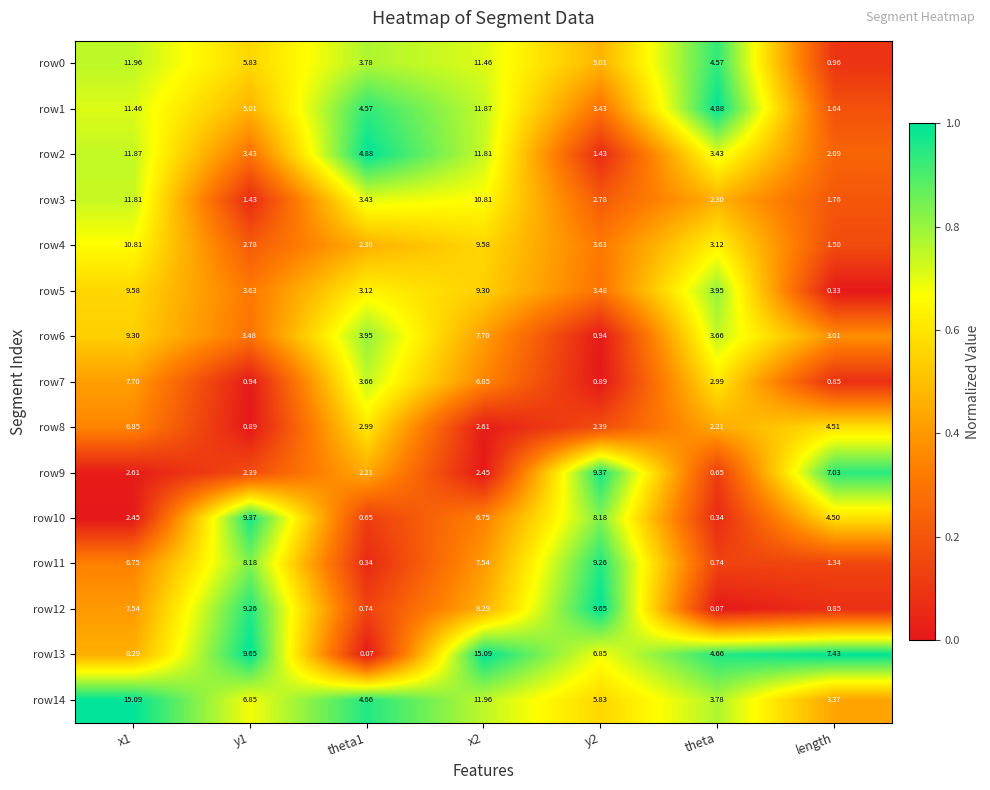

At which label does row4 reach its minimum?

length